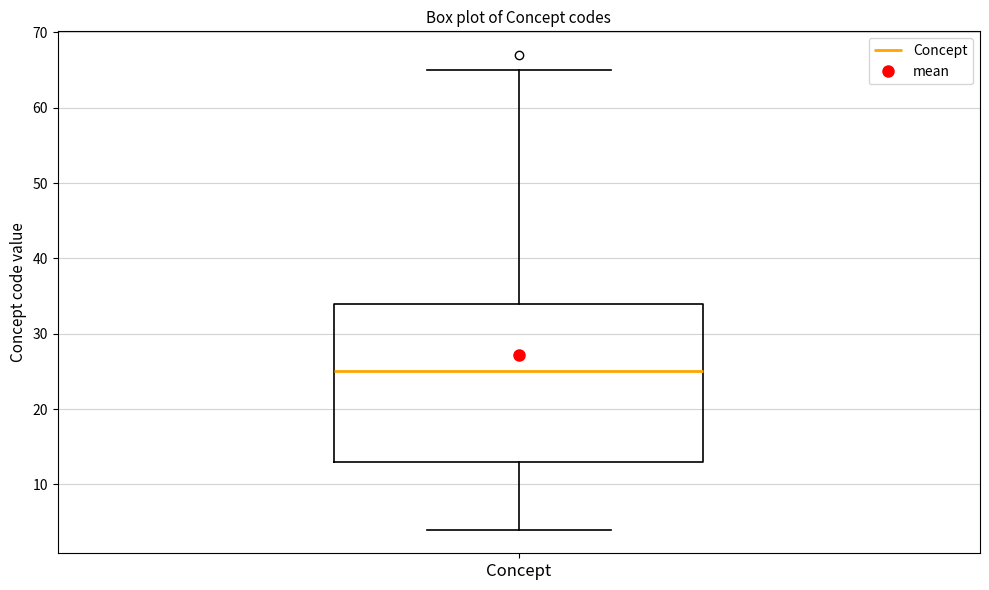

Where is the upper edge of the box for Concept on the y-axis? The values are not printed on the chart, so give them approximately, as read against the axis.

34